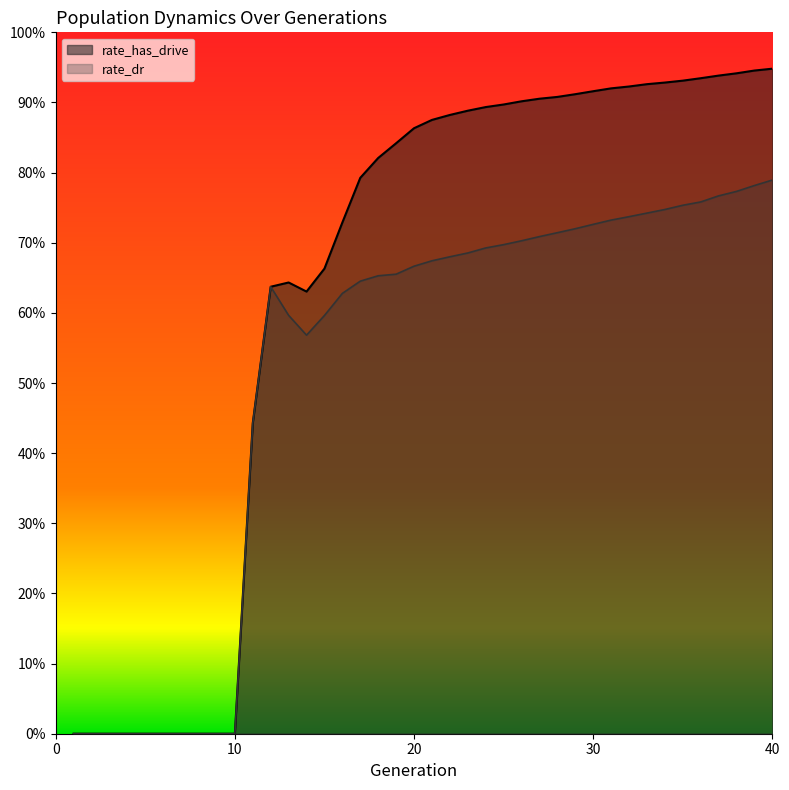

What is the value of the rate_dr point at the 26th from the left?

0.7